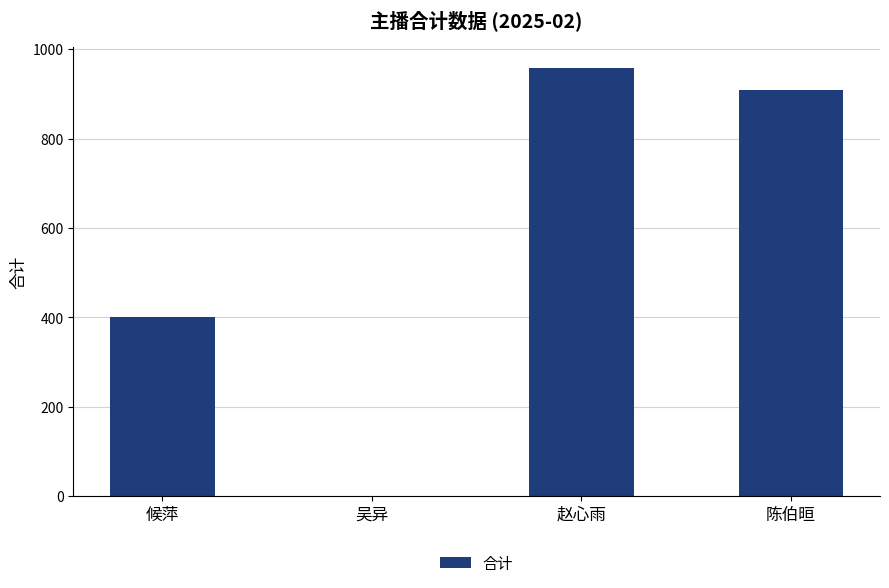

The value at 吴异 is 366.2. True or false?

False